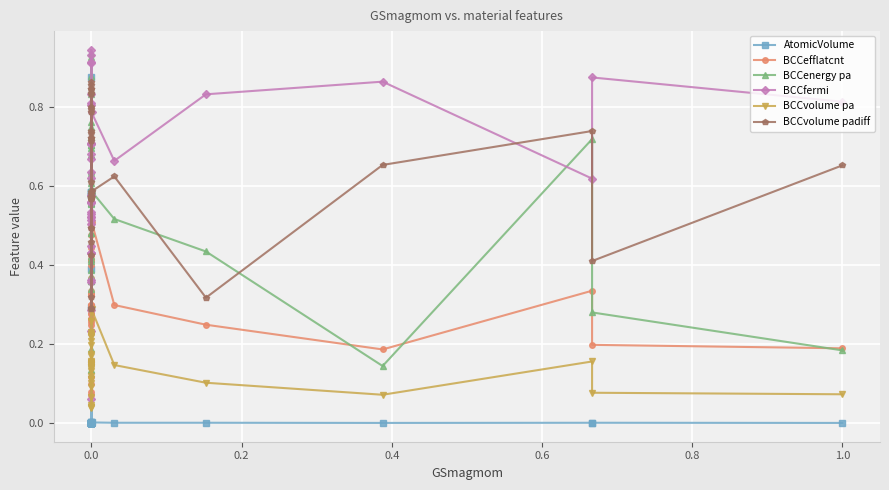

What is the label of the 18th point from the left?

17